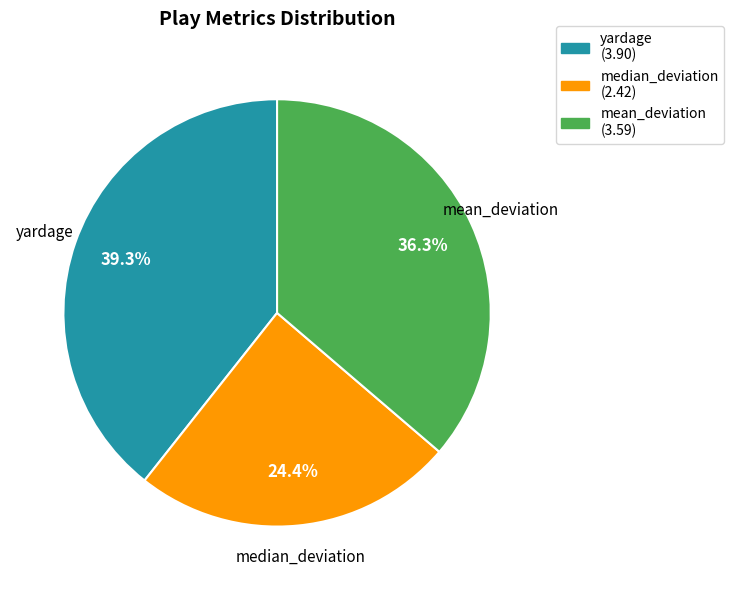

Does mean_deviation account for over 50% of the chart?

No